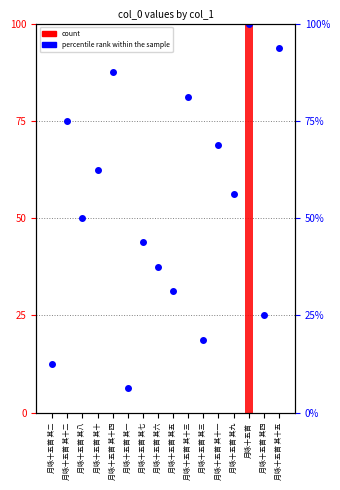

Reading left to right, extract all data points from this chart.

count: 月咏十五首 其二=0.0	月咏十五首 其十二=0.0	月咏十五首 其八=0.0	月咏十五首 其十=0.0	月咏十五首 其十四=0.0	月咏十五首 其一=0.0	月咏十五首 其七=0.0	月咏十五首 其六=0.0	月咏十五首 其五=0.0	月咏十五首 其十三=0.0	月咏十五首 其三=0.0	月咏十五首 其十一=0.0	月咏十五首 其九=0.0	月咏十五首=100.0	月咏十五首 其四=0.0	月咏十五首 其十五=0.0
percentile rank within the sample: 月咏十五首 其二=12.5	月咏十五首 其十二=75.0	月咏十五首 其八=50.0	月咏十五首 其十=62.5	月咏十五首 其十四=87.5	月咏十五首 其一=6.2	月咏十五首 其七=43.8	月咏十五首 其六=37.5	月咏十五首 其五=31.2	月咏十五首 其十三=81.2	月咏十五首 其三=18.8	月咏十五首 其十一=68.8	月咏十五首 其九=56.2	月咏十五首=100.0	月咏十五首 其四=25.0	月咏十五首 其十五=93.8